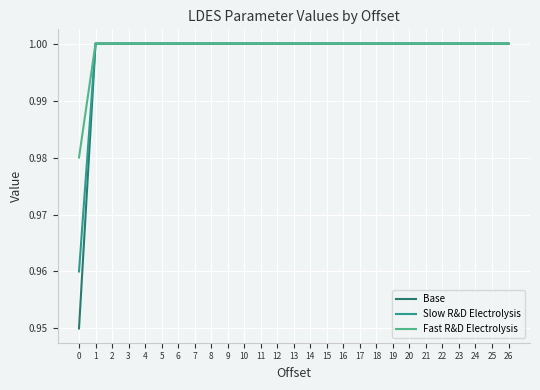

What is the total value across all series at 1?

3.0